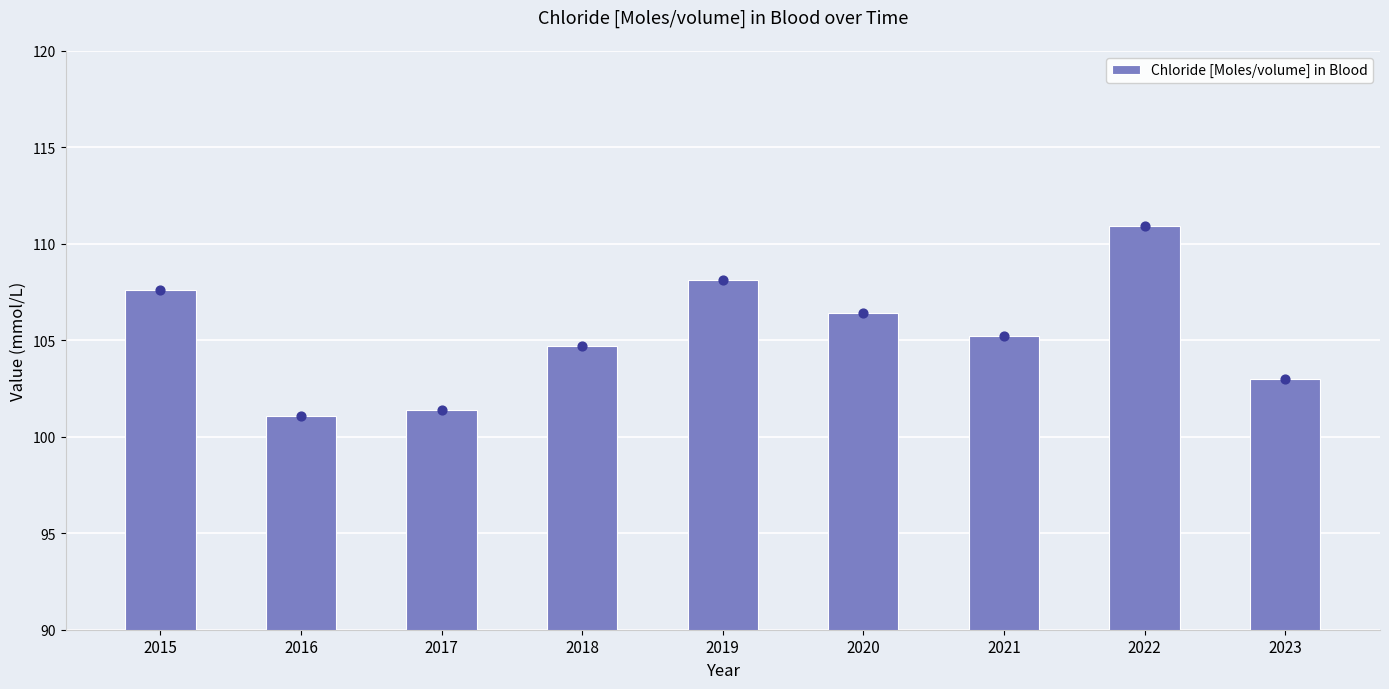

Which has a higher value, 2023 or 2015?

2015